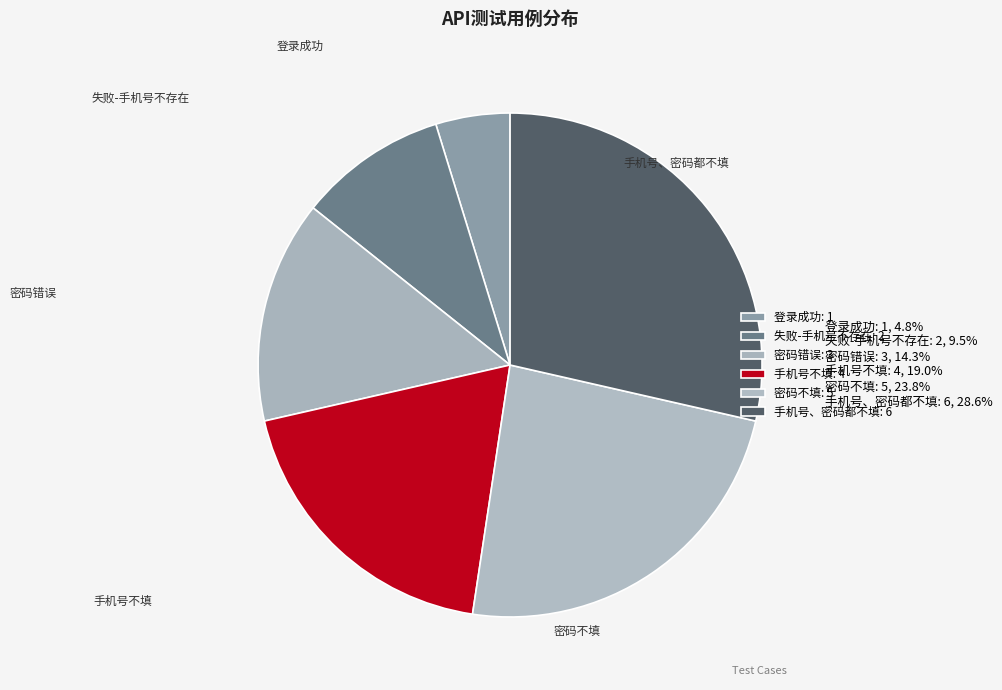

Is there any slice that represents more than half of the pie?

No